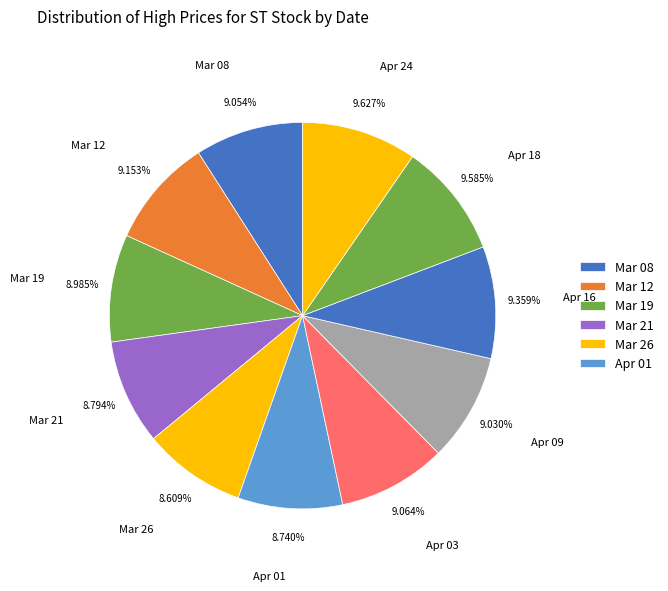

Do Mar 21 and Mar 19 together represent more than half of the pie?

No